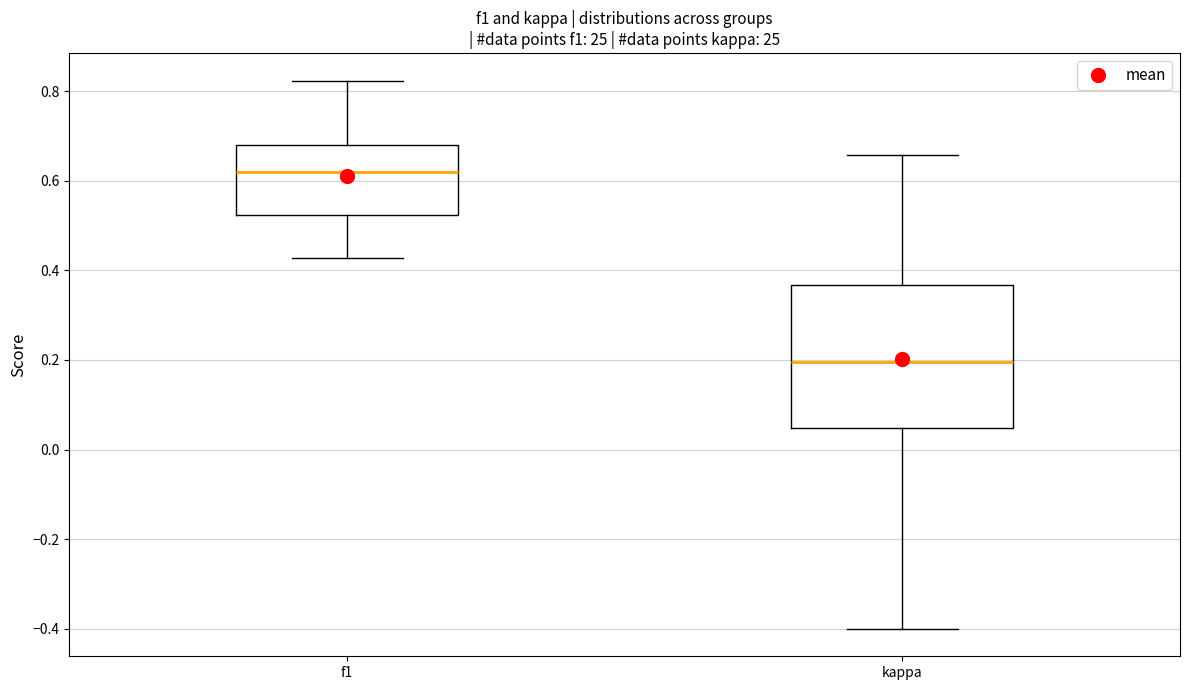

Reading left to right, read every box against the y-axis: the position of its median line, the range the box covers, and the ends of its whiskers. The values are not printed on the chart, so give them approximately, as read against the axis.

f1: median 0.62, box 0.52 to 0.68, whiskers 0.42 to 0.82
kappa: median 0.20, box 0.04 to 0.36, whiskers -0.40 to 0.66